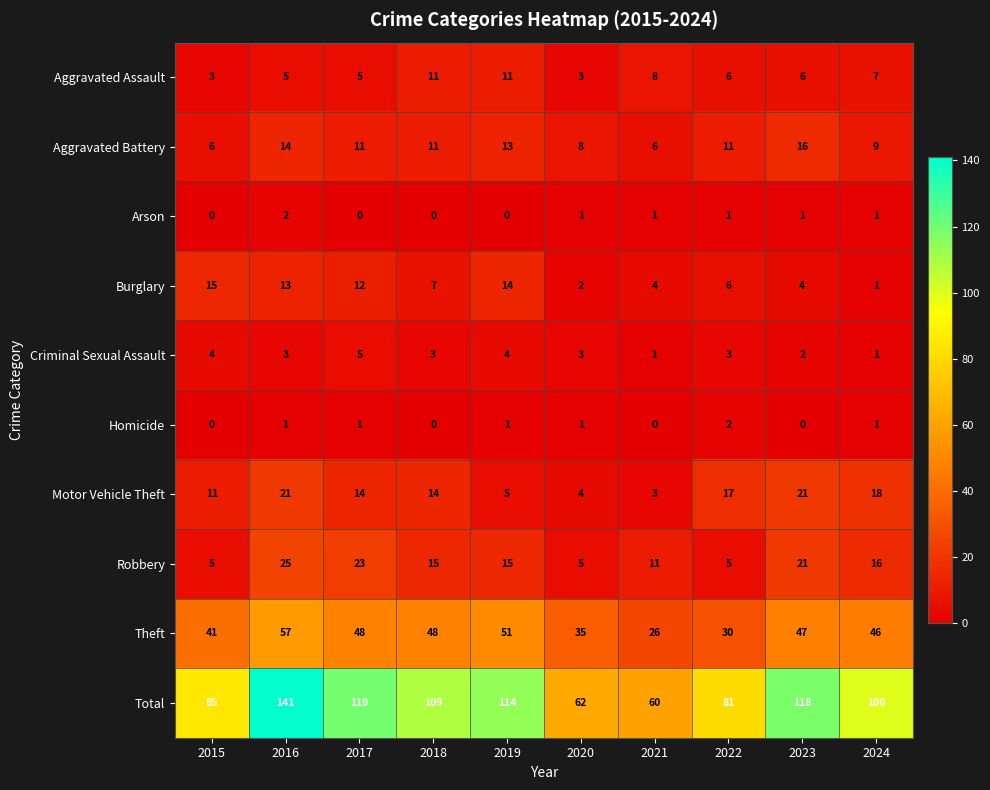

Count the number of data series in this chart.

10